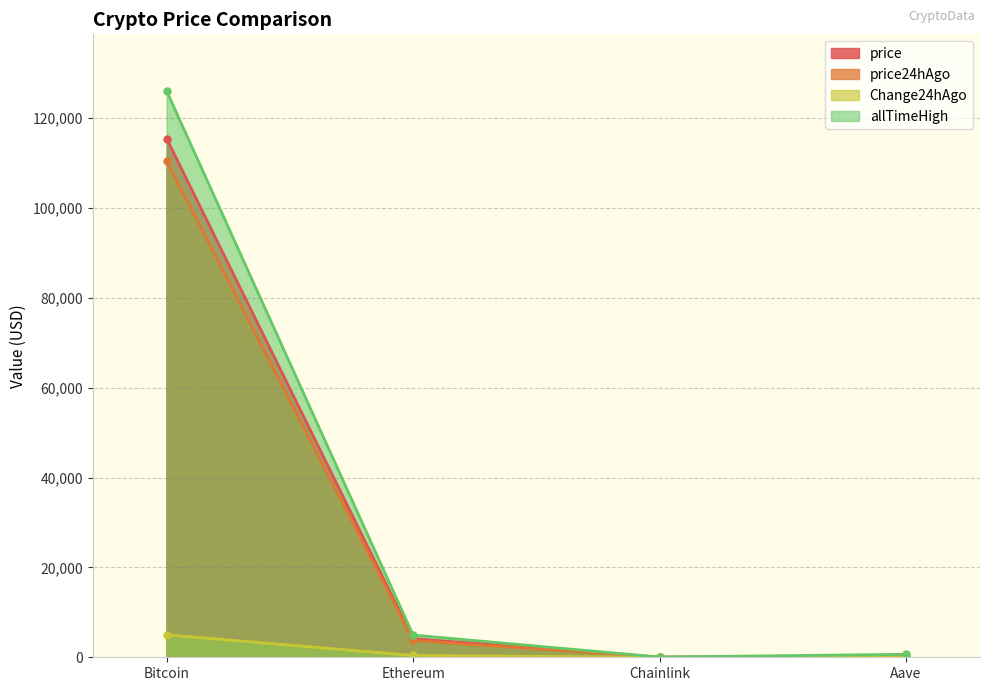

Does the chart have visible grid lines?

Yes